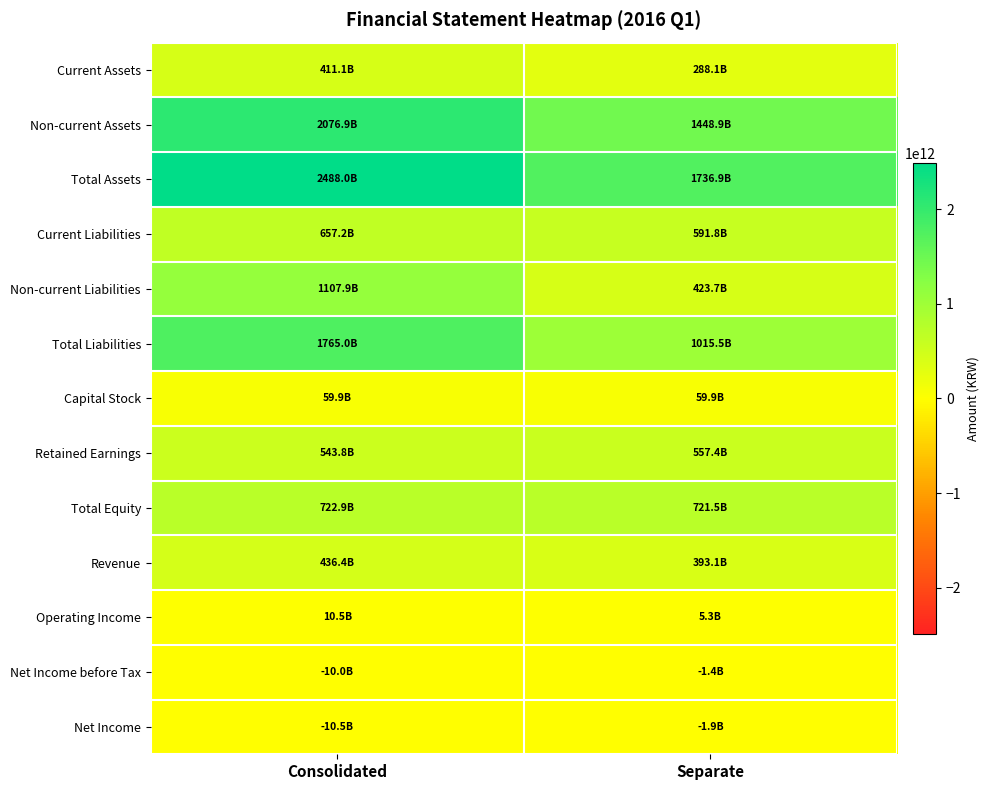

Reading left to right, transcribe all the data shown in this chart.

Current Assets: Consolidated=411107540496	Separate=288085975907
Non-current Assets: Consolidated=2076850612449	Separate=1448863702600
Total Assets: Consolidated=2487958152945	Separate=1736949678507
Current Liabilities: Consolidated=657153734475	Separate=591819934975
Non-current Liabilities: Consolidated=1107855648653	Separate=423676720834
Total Liabilities: Consolidated=1765009383128	Separate=1015496655809
Capital Stock: Consolidated=59873280000	Separate=59873280000
Retained Earnings: Consolidated=543769576740	Separate=557429277284
Total Equity: Consolidated=722948769817	Separate=721453022698
Revenue: Consolidated=436363940722	Separate=393095547370
Operating Income: Consolidated=10461807551	Separate=5260504172
Net Income before Tax: Consolidated=-9973043982	Separate=-1369560263
Net Income: Consolidated=-10464339090	Separate=-1897690887